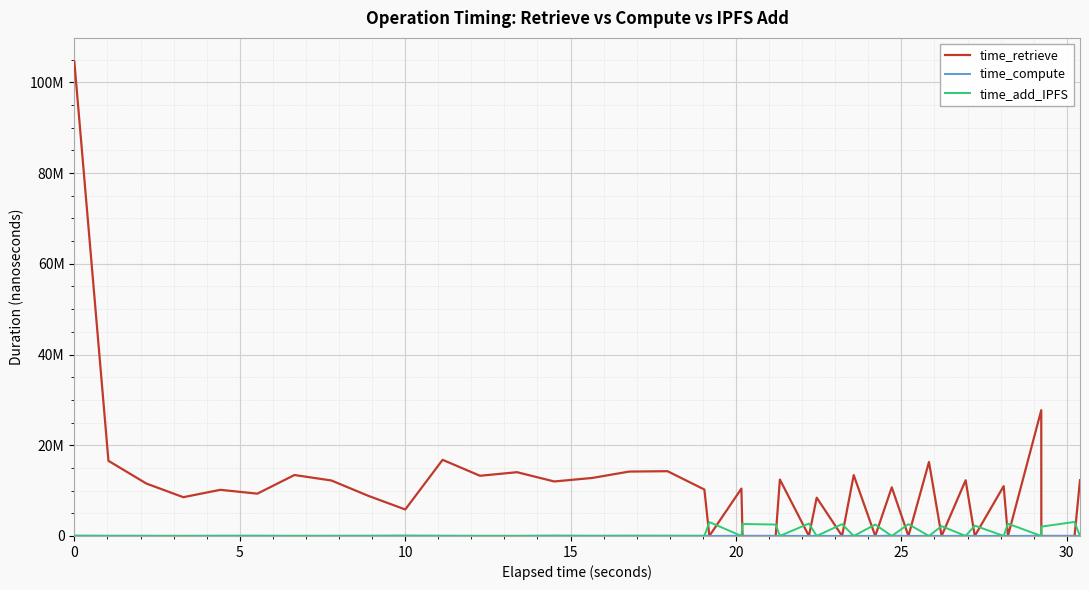

Which series has the widest spread of values?

time_retrieve